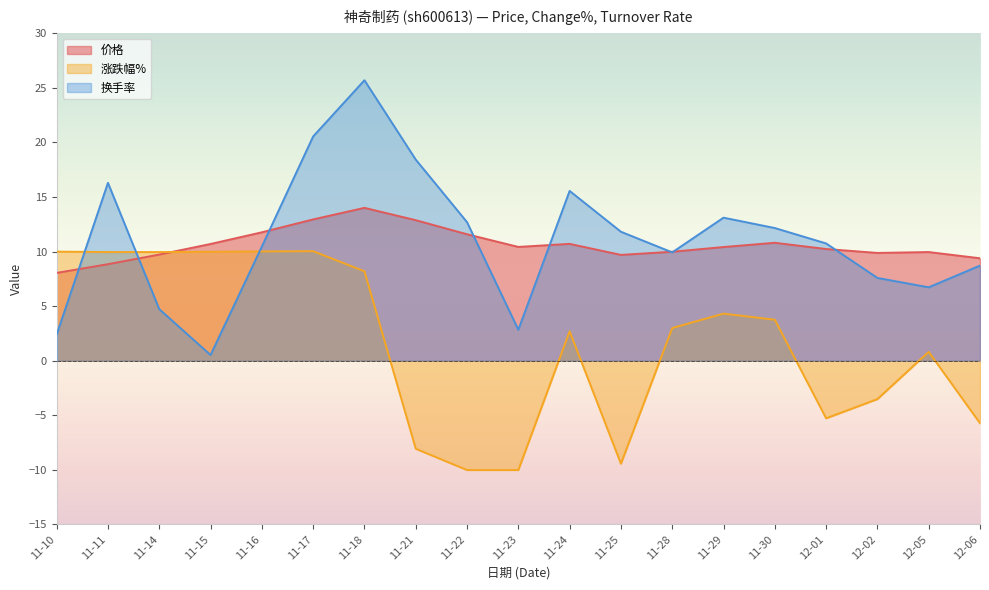

The 换手率 series shows 5.9 at 11-16. True or false?

False